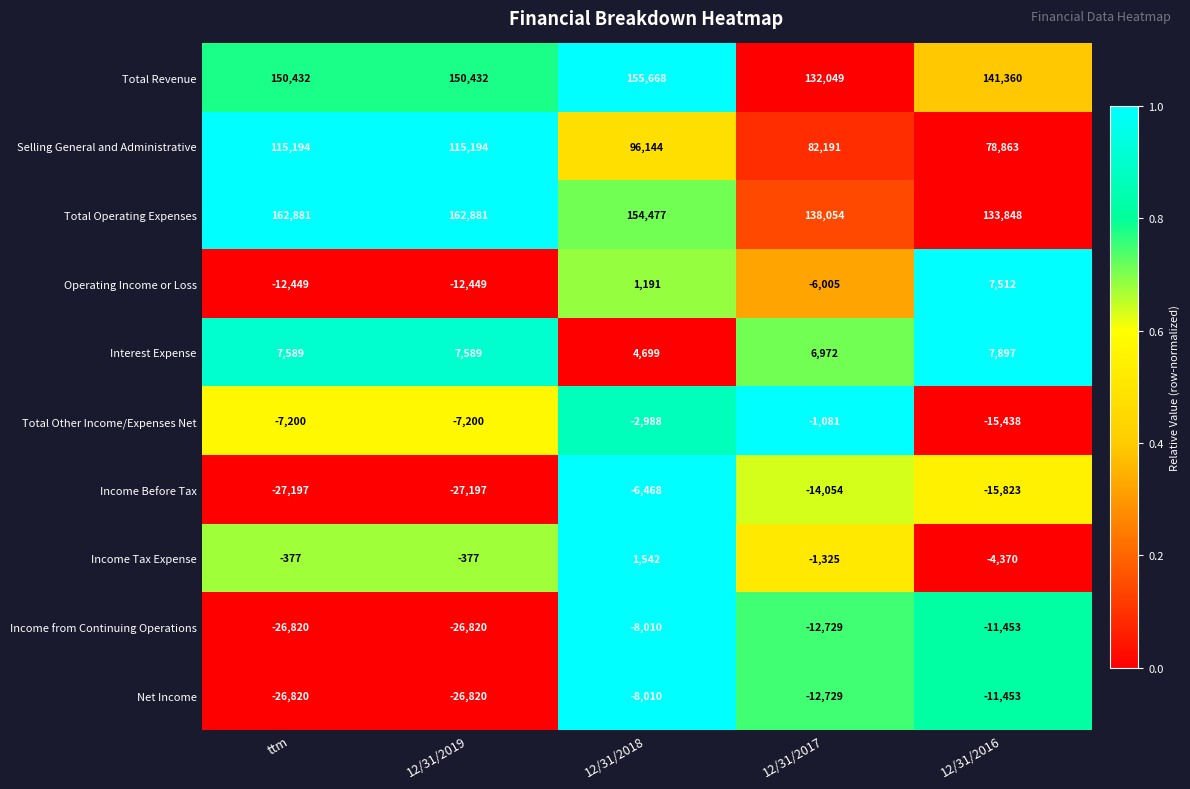

At which category is the sum across all series the highest?

12/31/2018